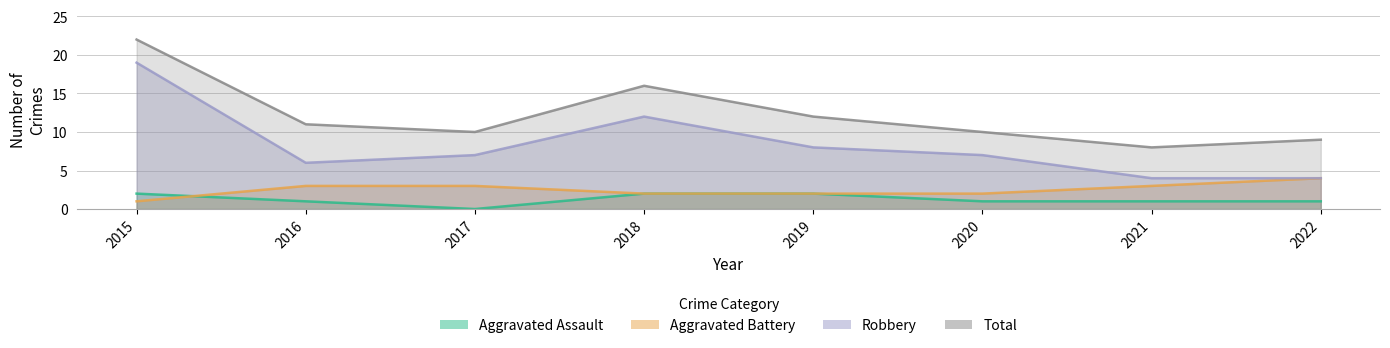

At 2015, list the series in order from smallest to largest.

Aggravated Battery, Aggravated Assault, Robbery, Total